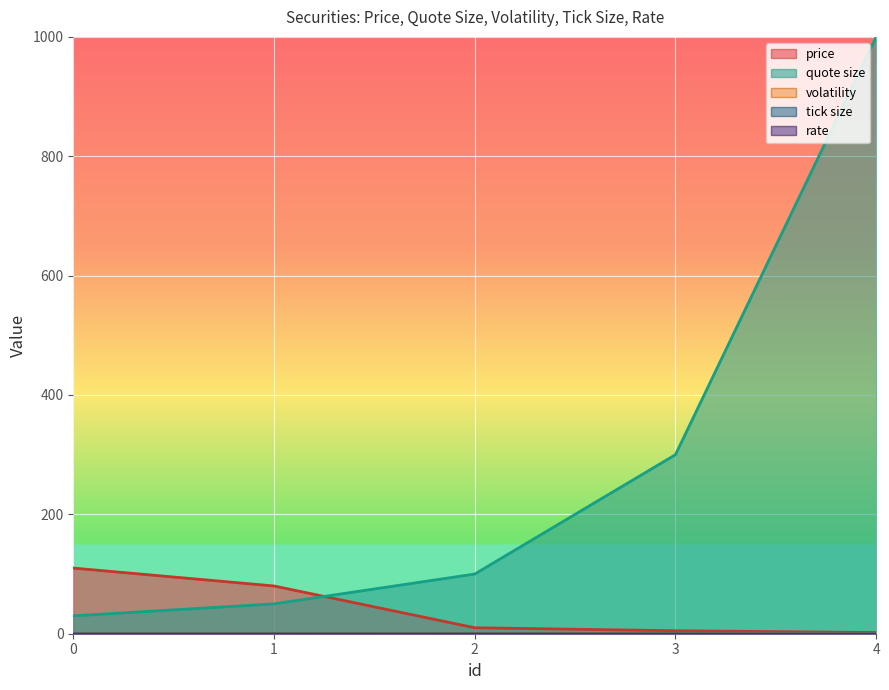

At which category is the sum across all series the highest?

4